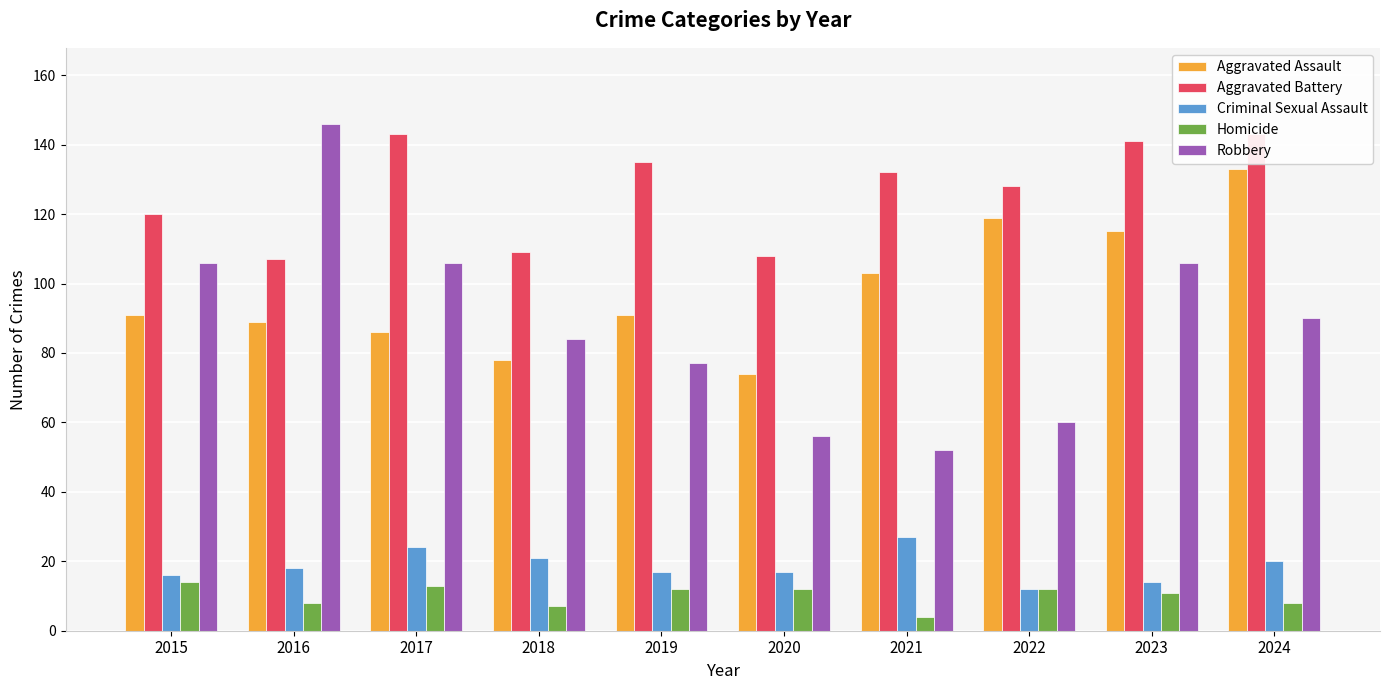

How many bars are there in total?

50